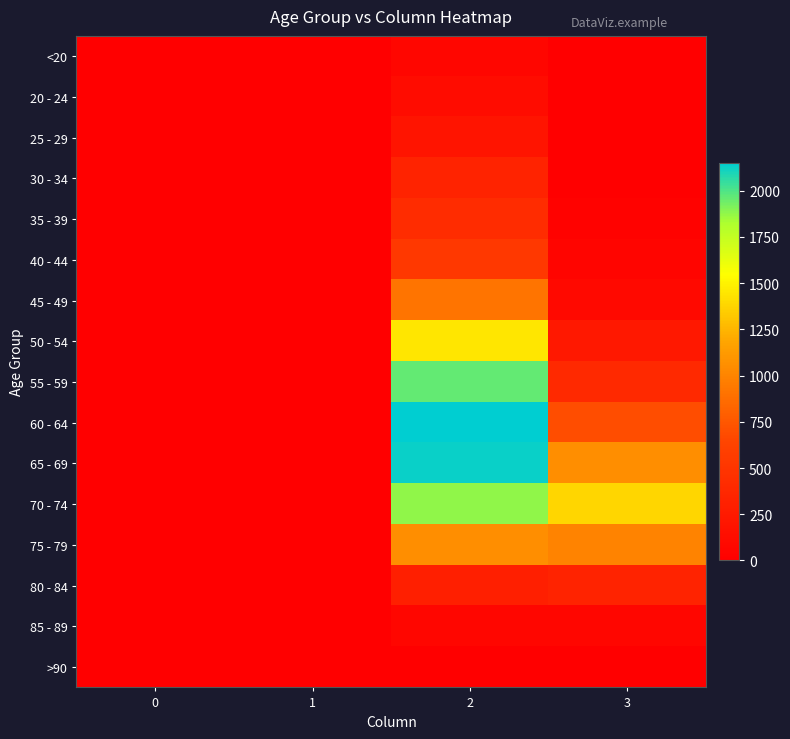

Which has a higher value, 2 or 1?

2